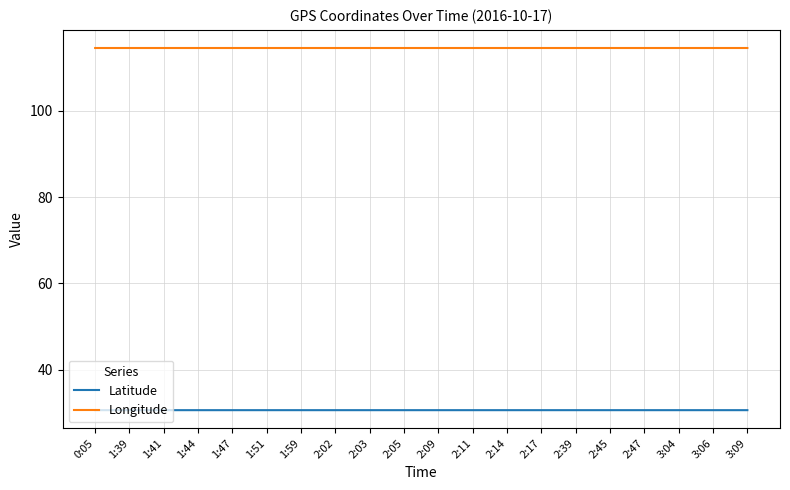

Read the Longitude value at 2:03.

114.6